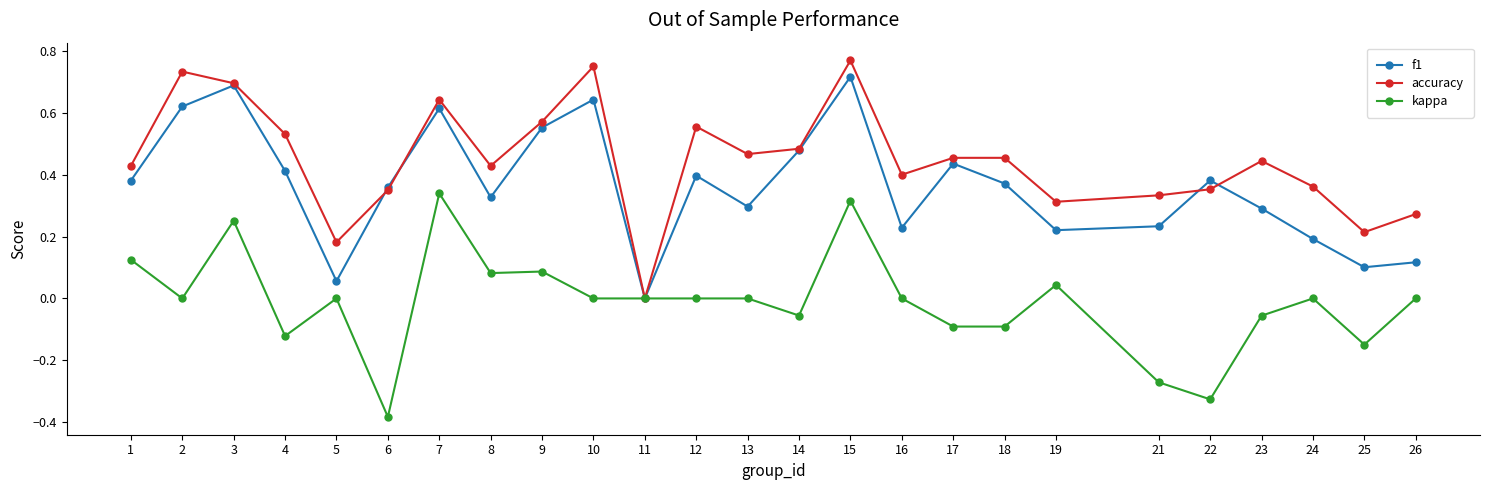

Where does the kappa series first go above 0?

1